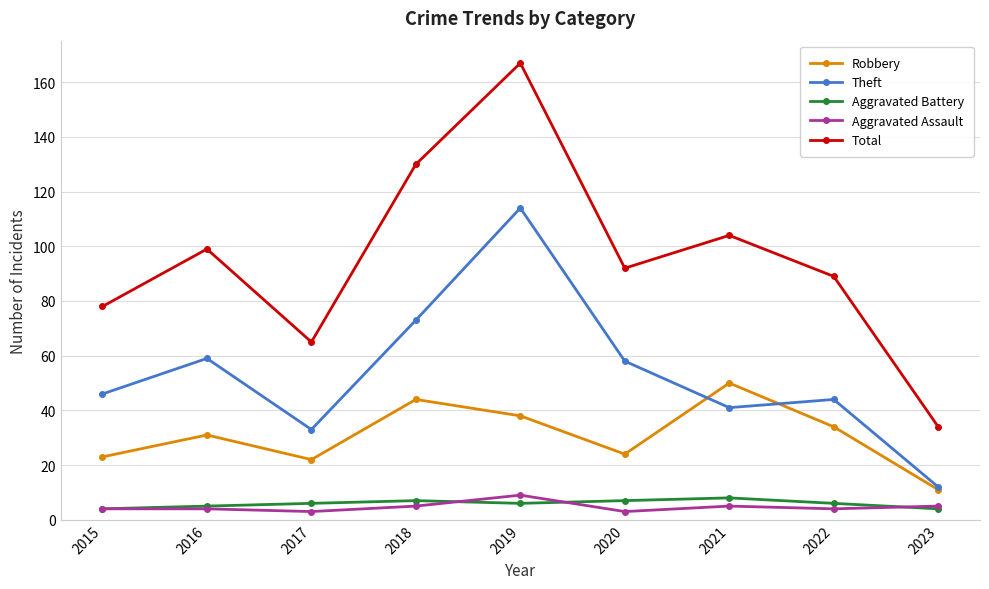

Is this an area chart (filled region under the line)?

No